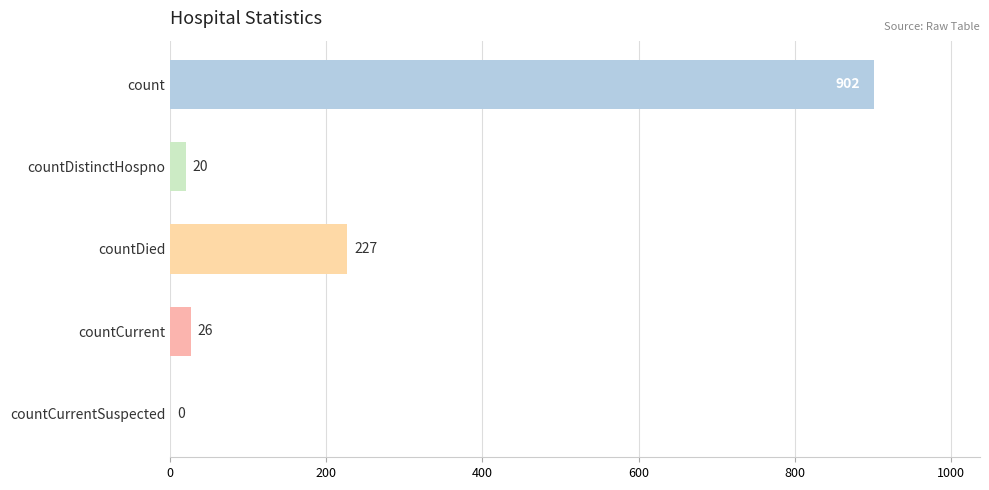

At which label is the value closest to 451?

countDied